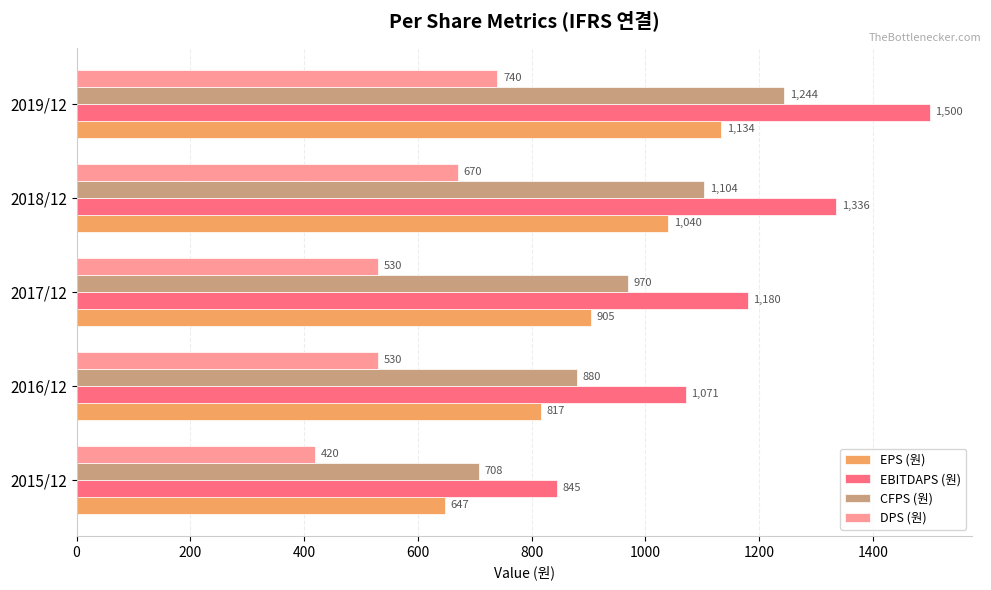

The value of DPS (원) at 2017/12 is 208. True or false?

False